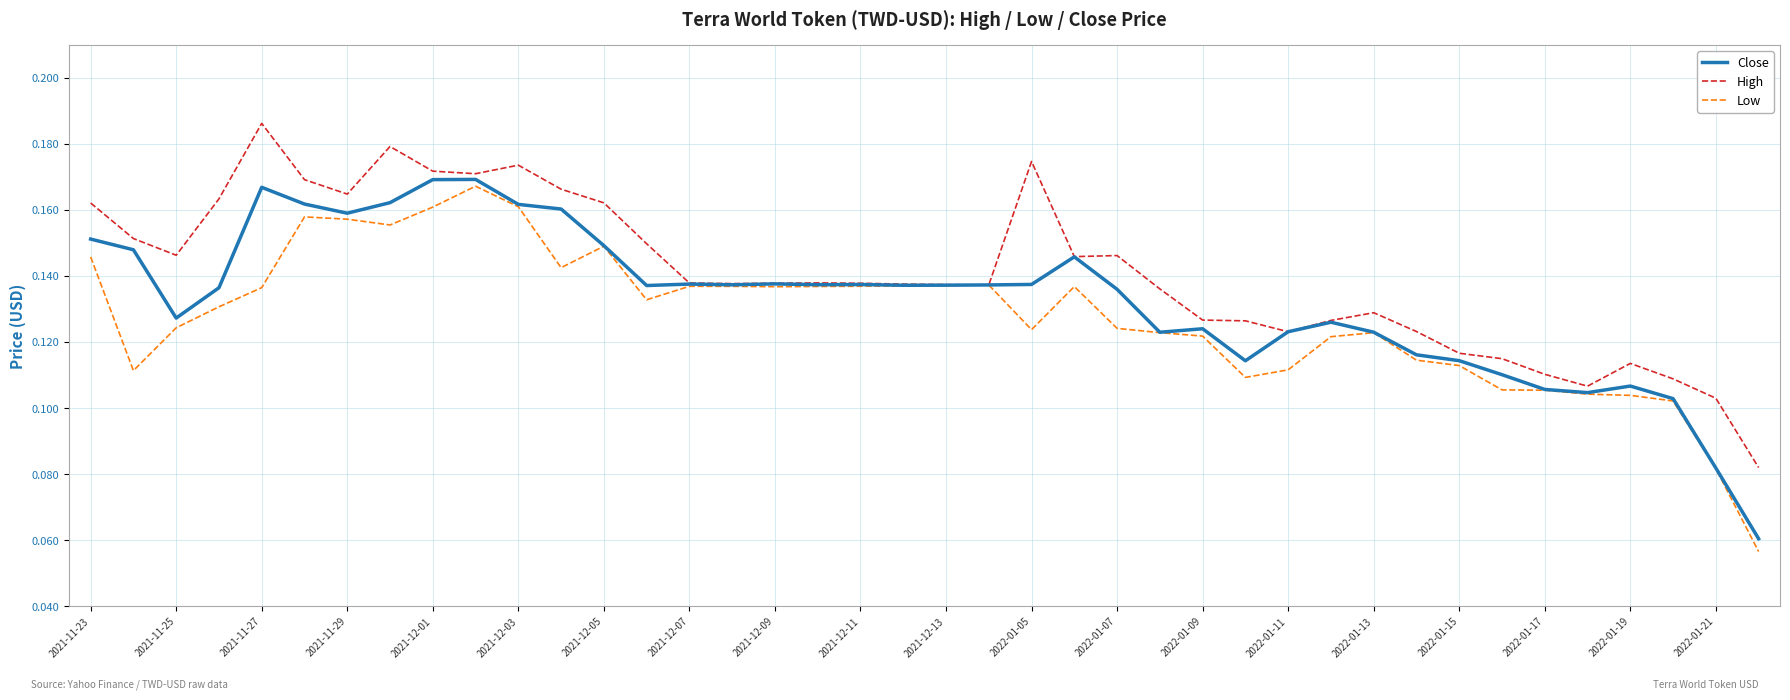

List the series in order of their peak value, lowest first.

Low, Close, High